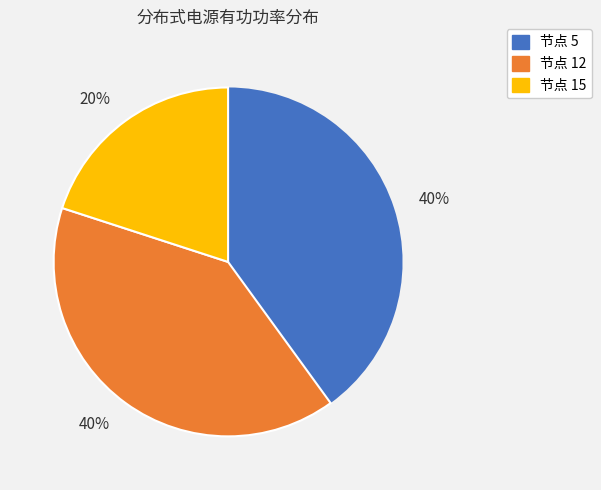

To the nearest percent, what is the difference between the largest and smallest slice percentages?

20%